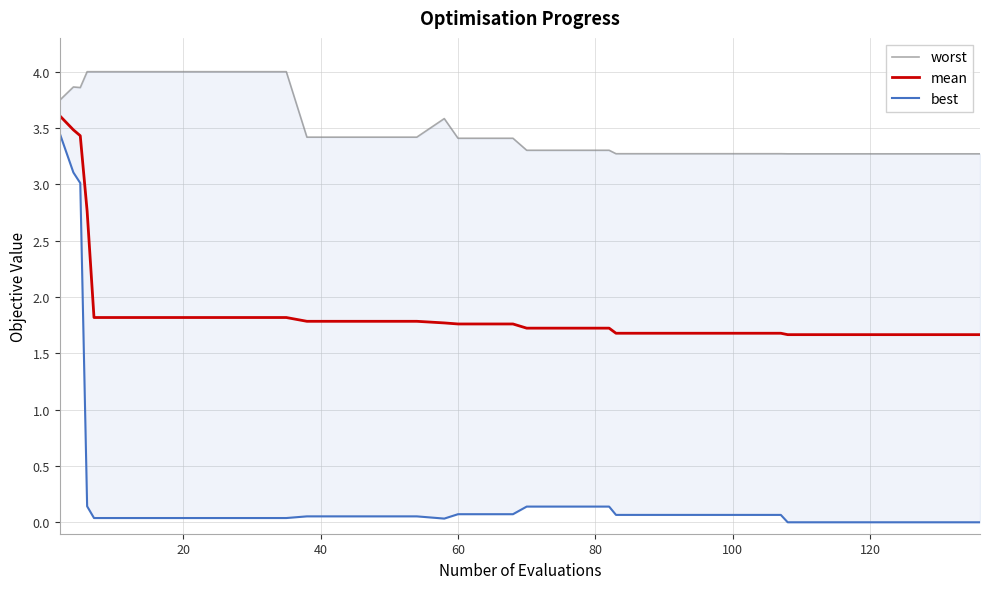

What is the minimum value for mean?

1.7